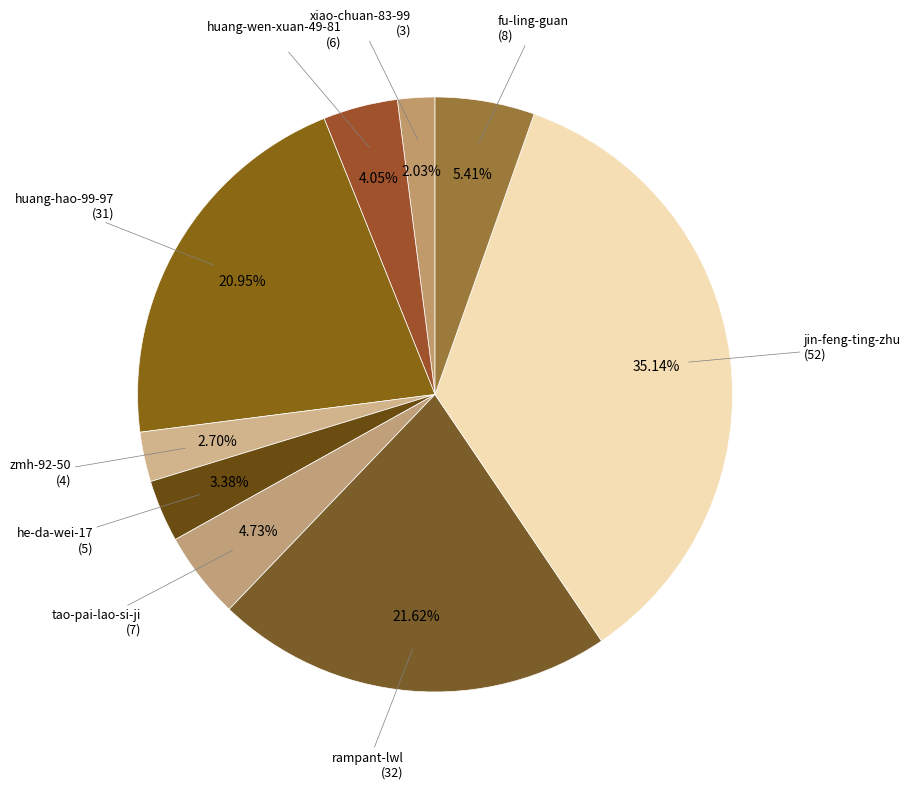

How many slices are in this pie chart?

9